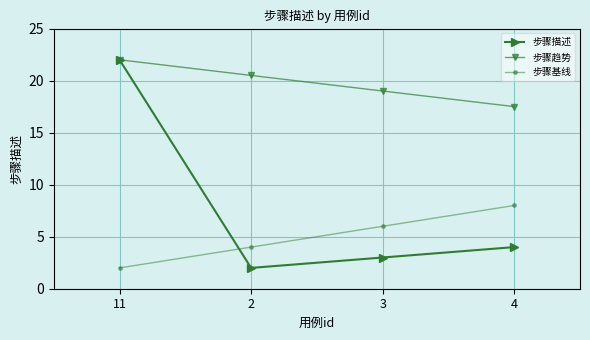

The value of 步骤趋势 at 2 is 7.9. True or false?

False